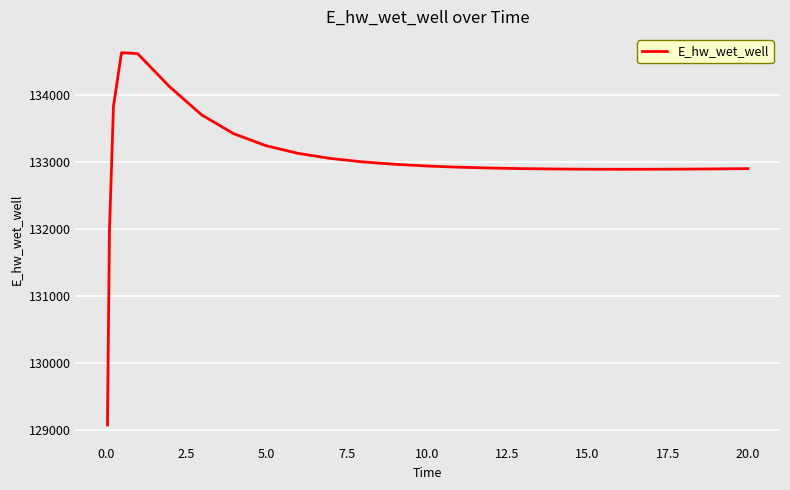

What is the difference between the maximum and minimum values?

5557.5